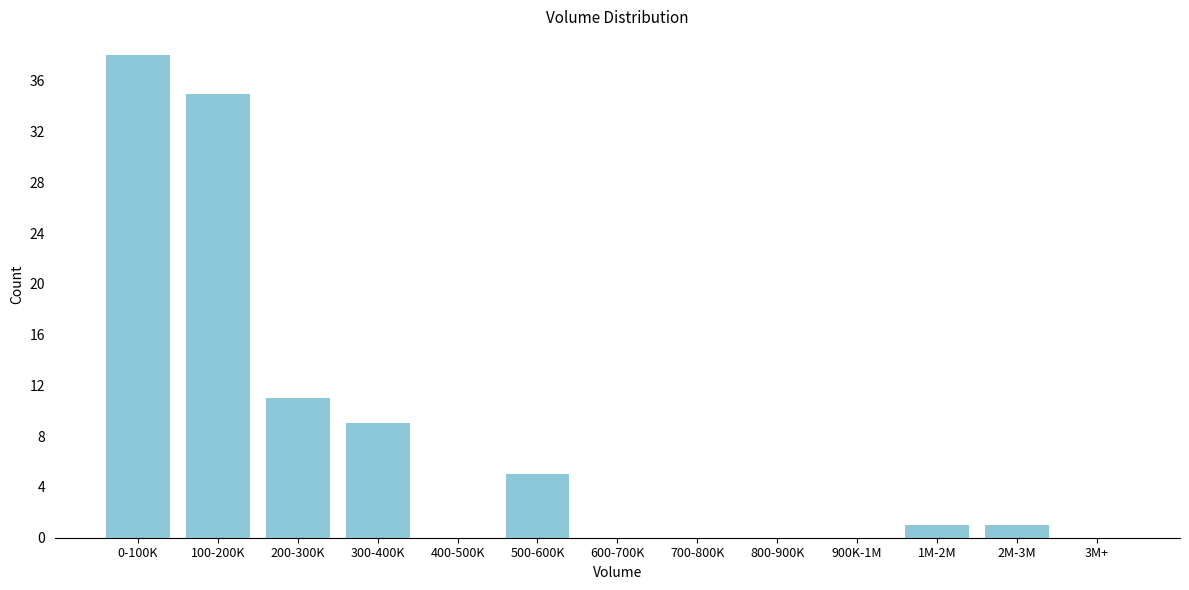

Reading left to right, extract all data points from this chart.

0-100K=38	100-200K=35	200-300K=11	300-400K=9	400-500K=0	500-600K=5	600-700K=0	700-800K=0	800-900K=0	900K-1M=0	1M-2M=1	2M-3M=1	3M+=0